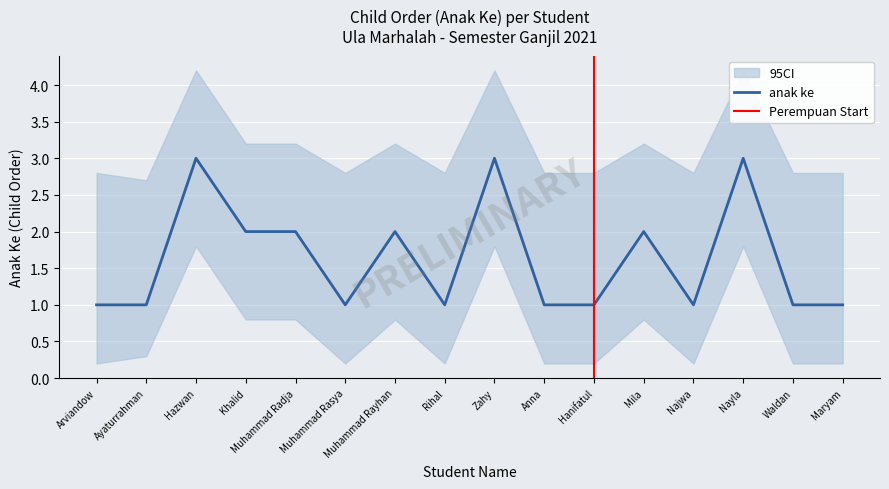

Count the ci_lower values in the range 0 to 1.

13